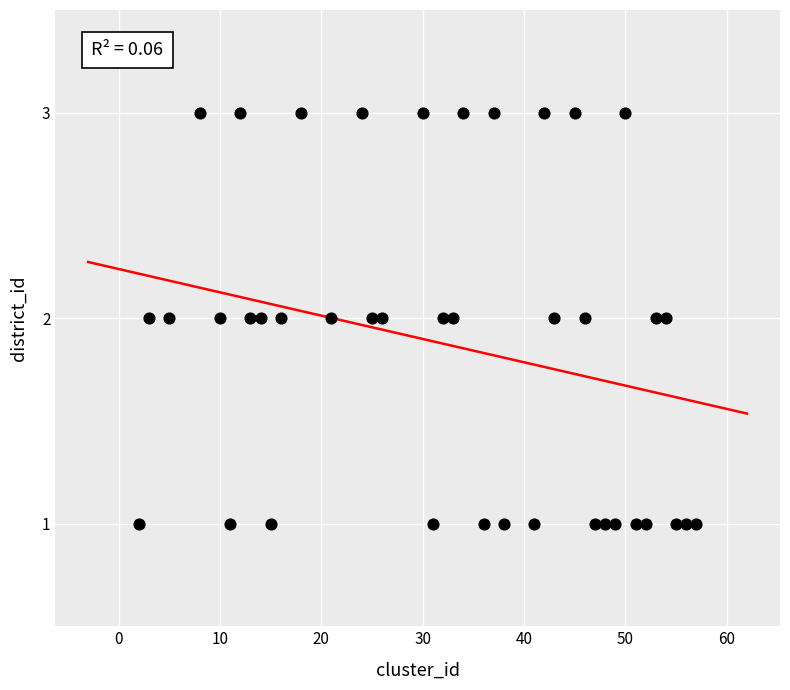

What is the range of X values (max minus min)?

55